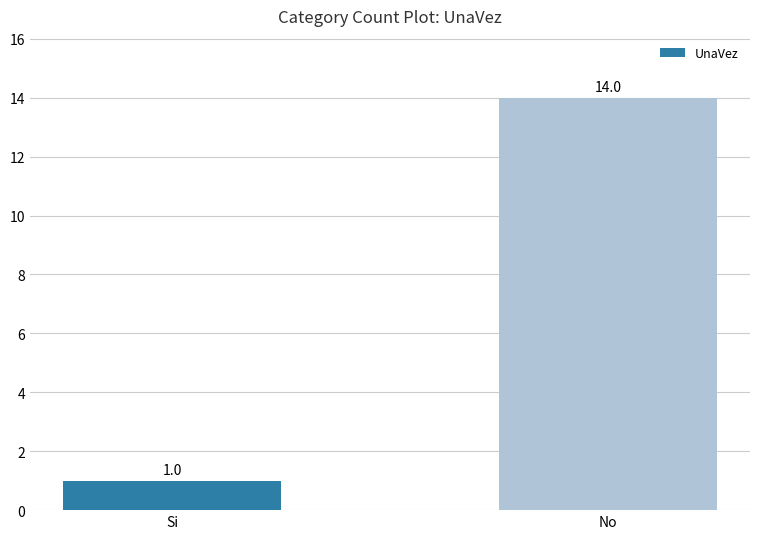

True or false: the data shows 1 at Si.

True